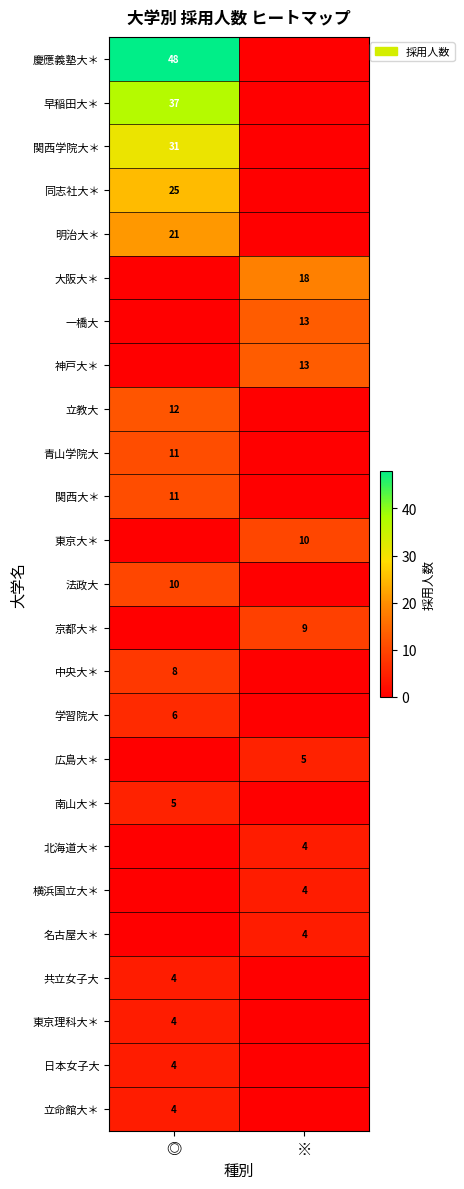

How many data points does each series have?

2